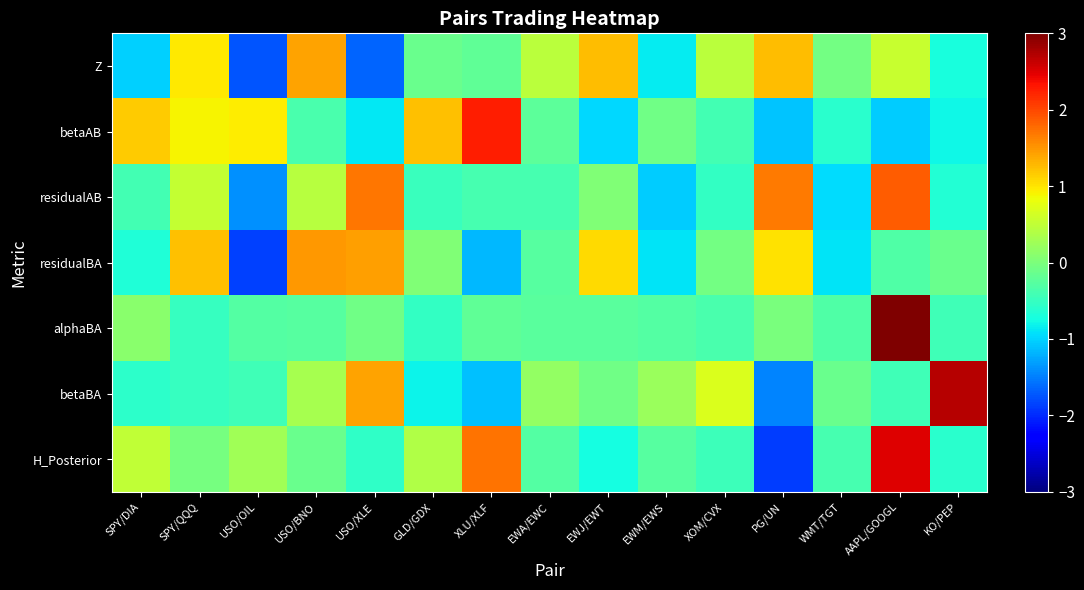

How many series are shown in this chart?

7